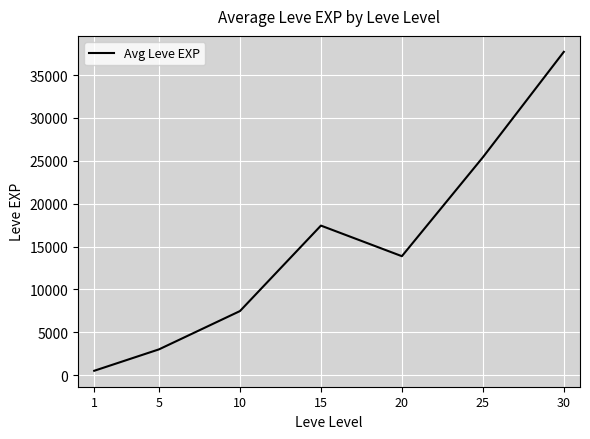

Between 5 and 25, which is larger?

25